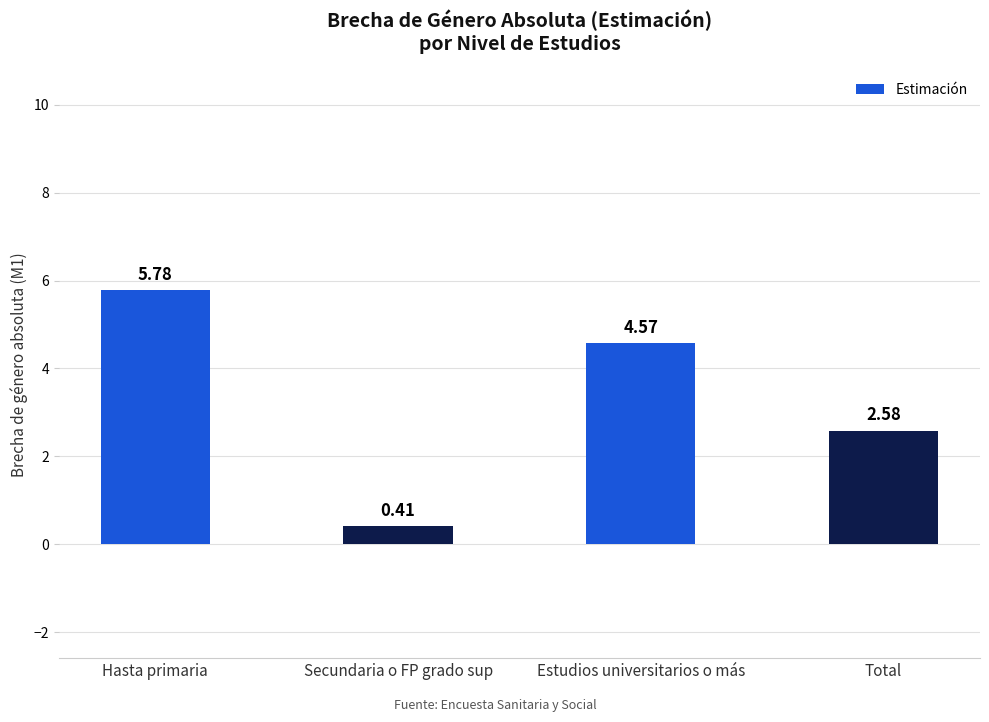

What position from the left is Secundaria o FP grado sup?

2